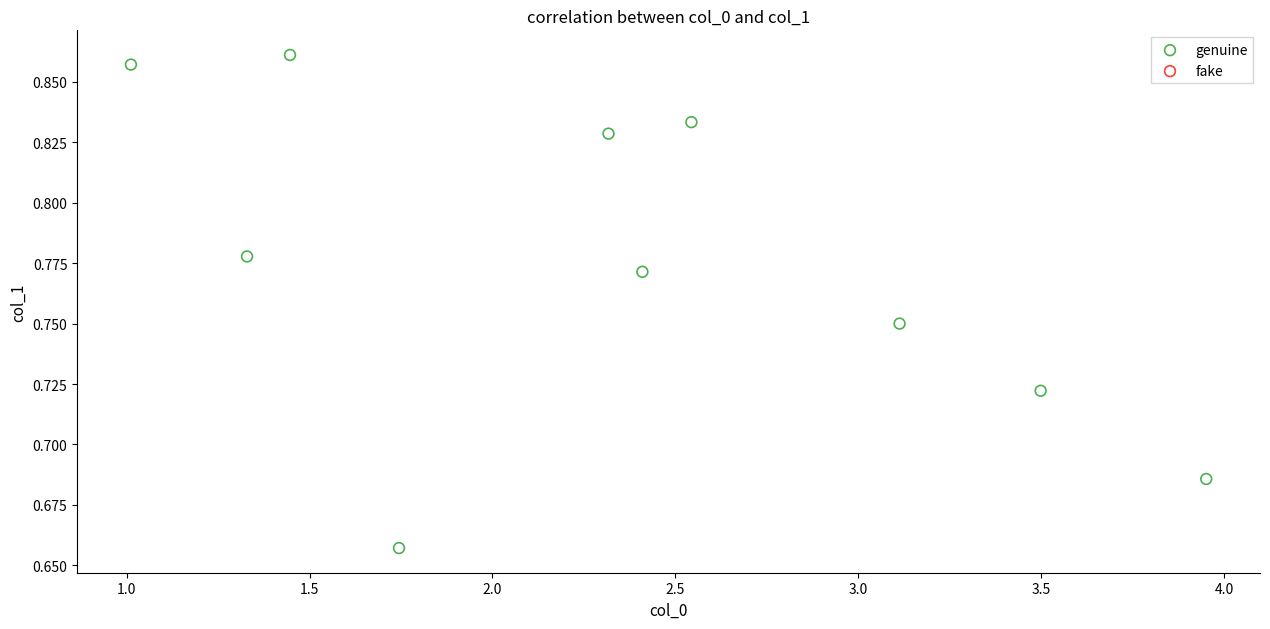

What is the range of X values (max minus min)?

2.9